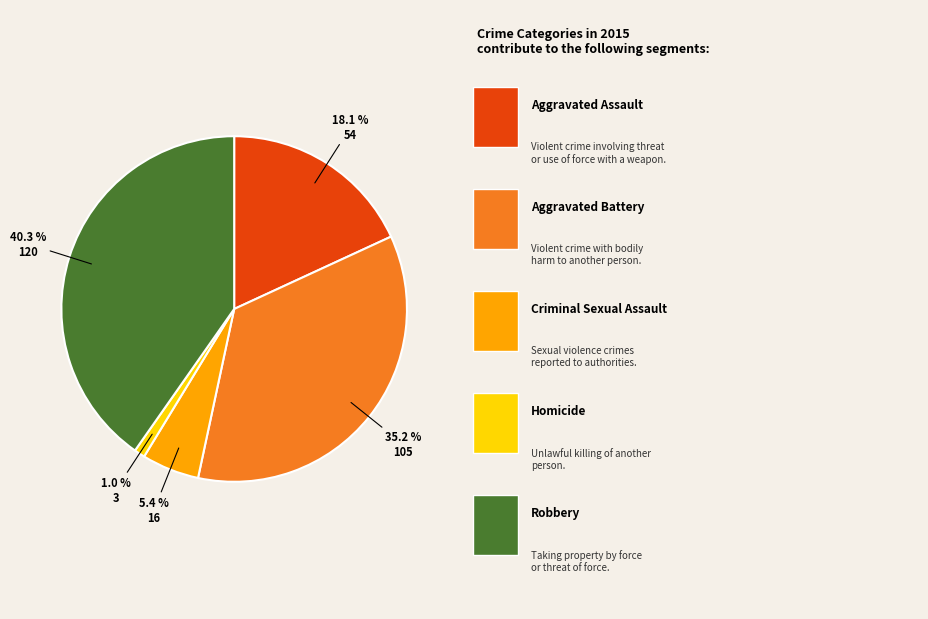

Is there any slice that represents more than half of the pie?

No